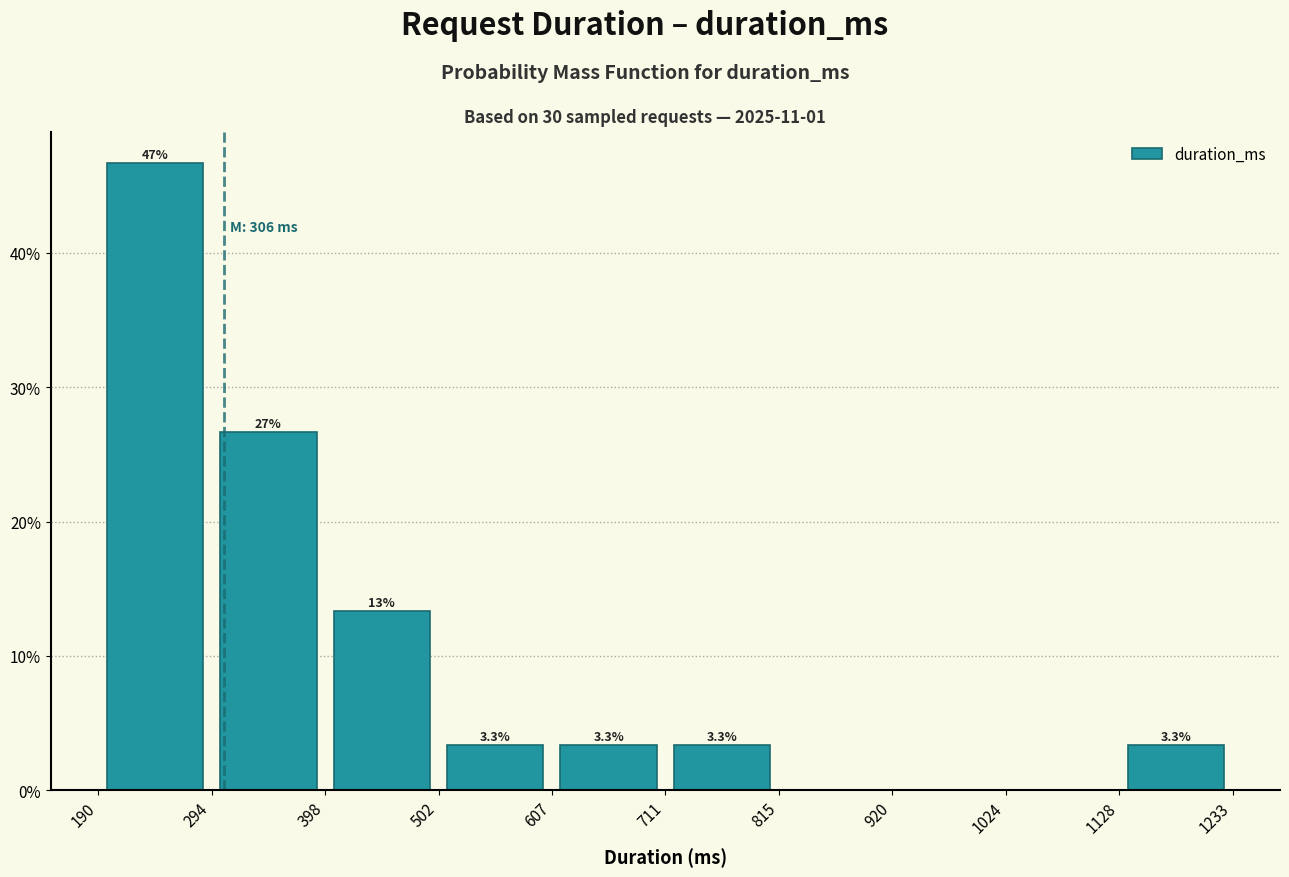

Which range on the x-axis has the tallest bar?

190 to 294